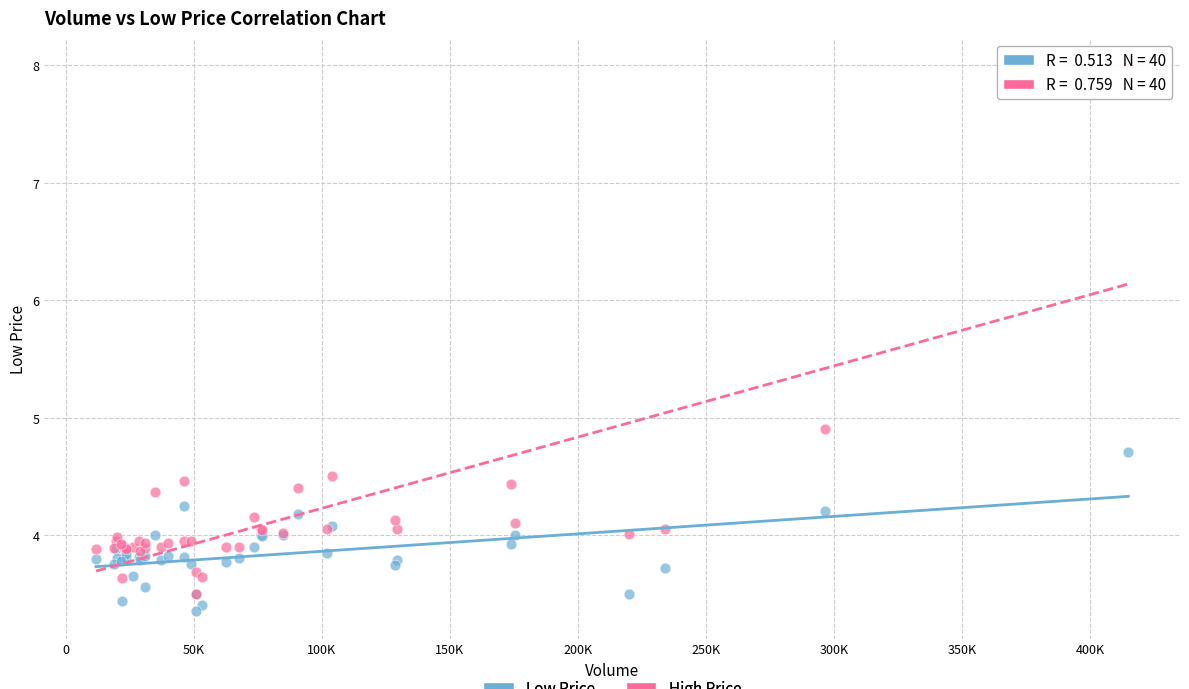

Across all series, what Y value is closest to 5?

4.9